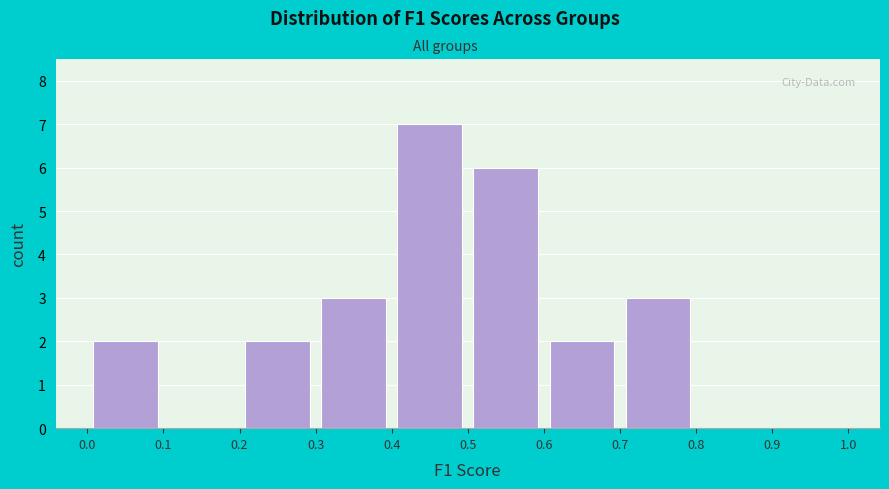

Reading left to right, transcribe this chart: for each bar, give the range it covers on the x-axis and its height. The values are not printed on the chart, so give them approximately, as read against the axis.

0.0 to 0.1: 2
0.1 to 0.2: 0
0.2 to 0.3: 2
0.3 to 0.4: 3
0.4 to 0.5: 7
0.5 to 0.6: 6
0.6 to 0.7: 2
0.7 to 0.8: 3
0.8 to 0.9: 0
0.9 to 1.0: 0